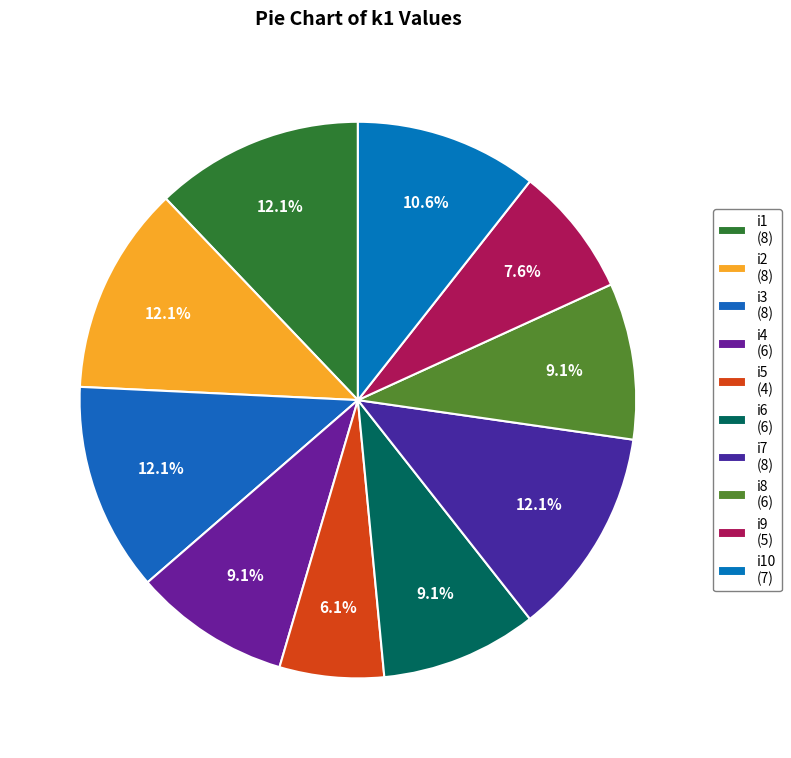

Does any single category account for the majority?

No